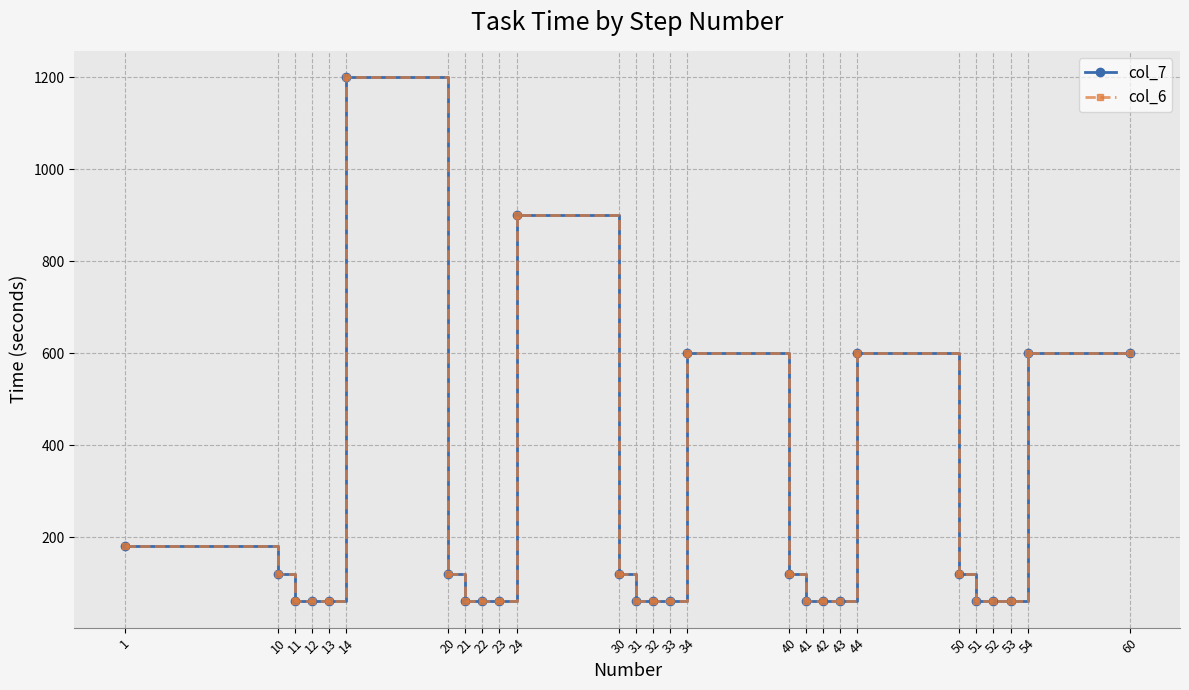

Does the chart have visible grid lines?

Yes